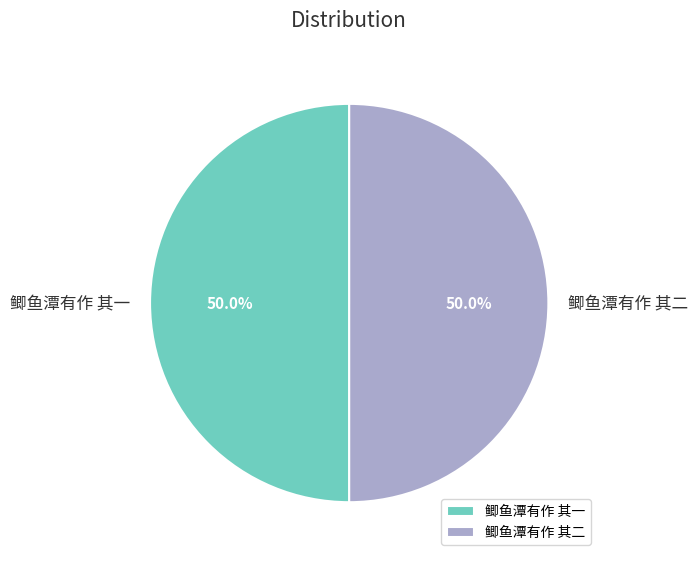

Approximately how many times larger is the value at 鲫鱼潭有作 其二 compared to 鲫鱼潭有作 其一?

1.0